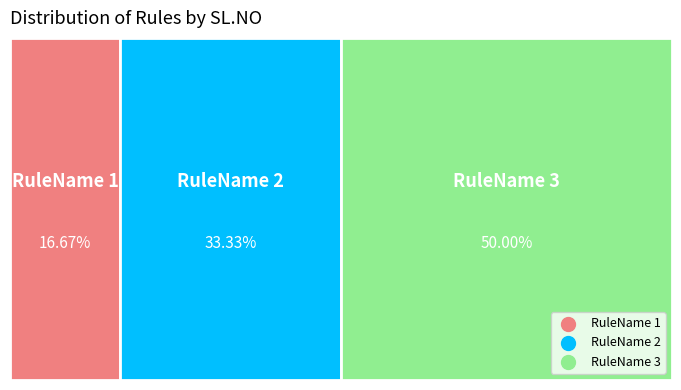

To the nearest percent, what portion does RuleName 3 represent?

50%